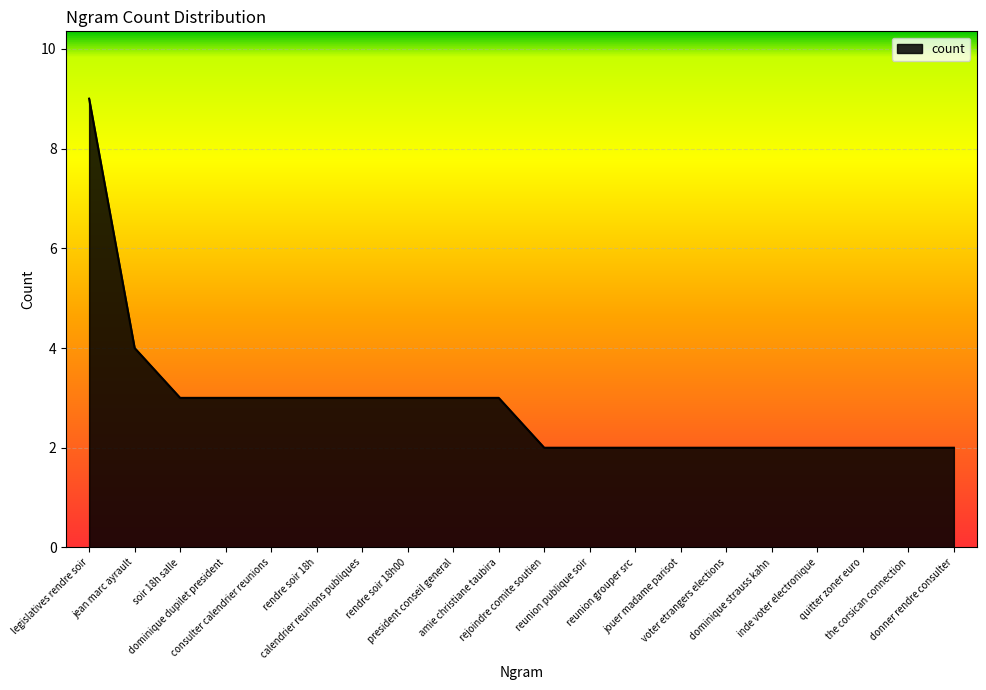

What is the greatest value displayed?

9